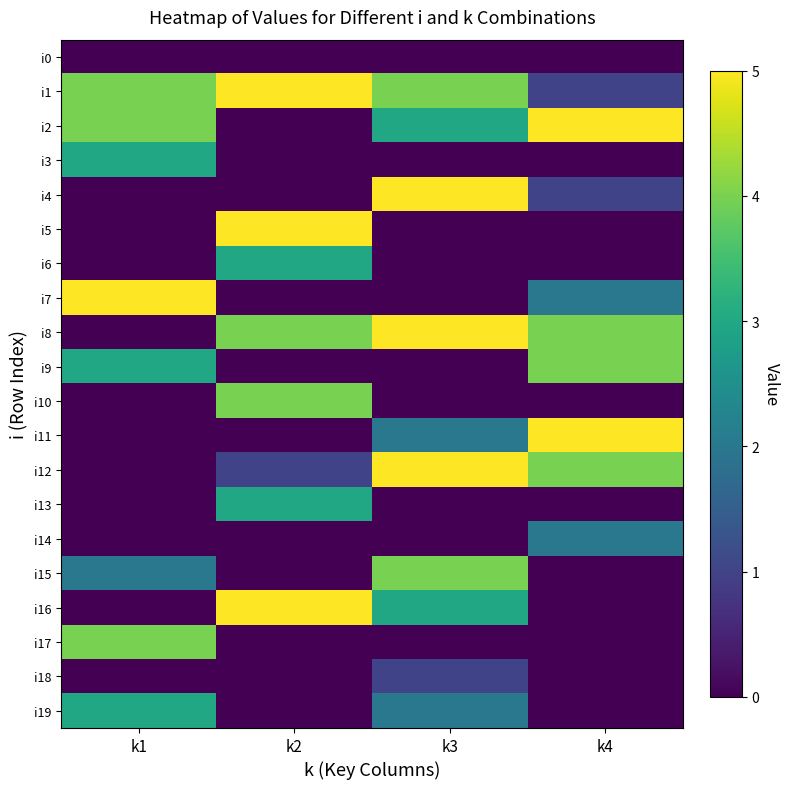

Between k1 and k2, which is larger?

k1